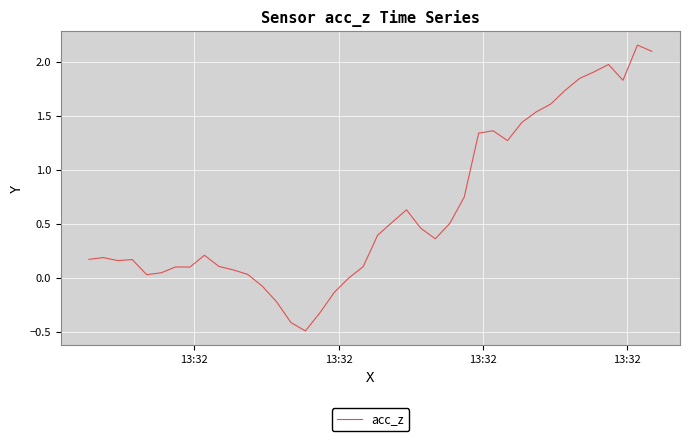

What is the smallest value displayed?

-0.5